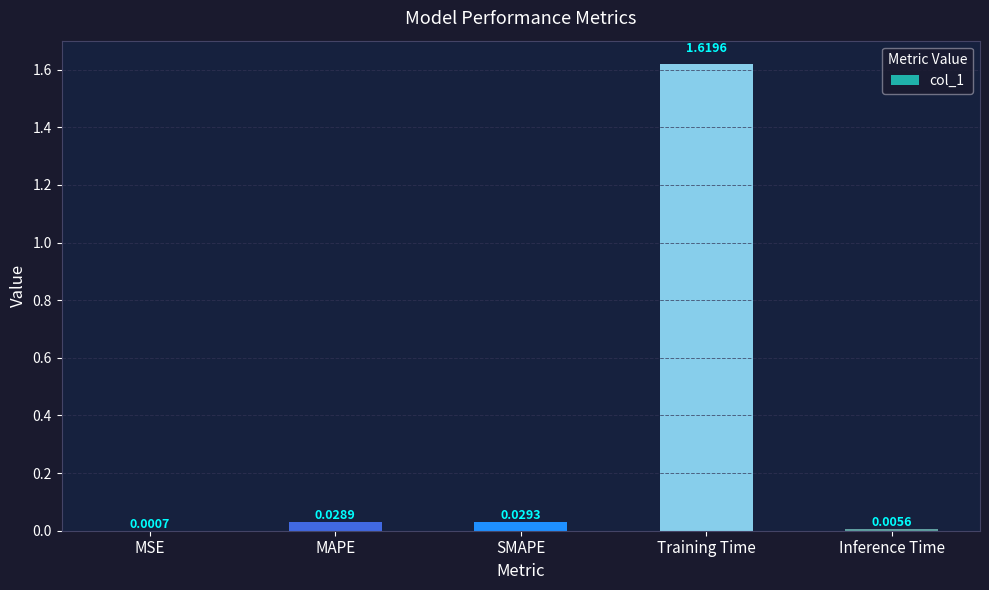

Which has a higher value, MAPE or MSE?

MAPE